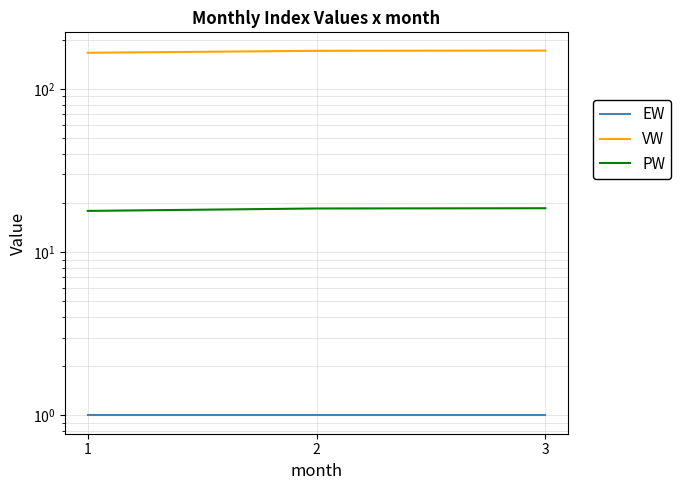

Which has a higher value, 2 or 3?

2